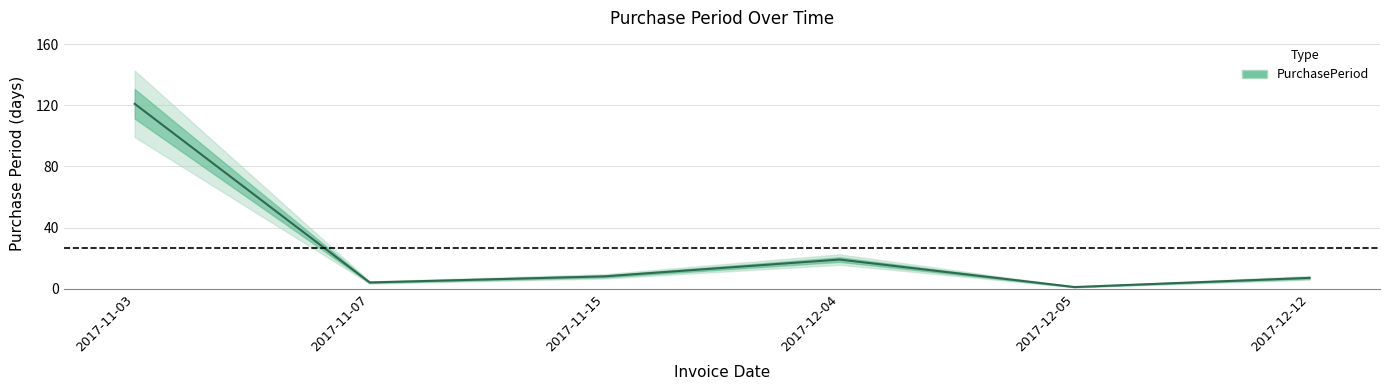

Reading right to left, extract all data points from this chart.

2017-12-12=7	2017-12-05=1	2017-12-04=19	2017-11-15=8	2017-11-07=4	2017-11-03=121